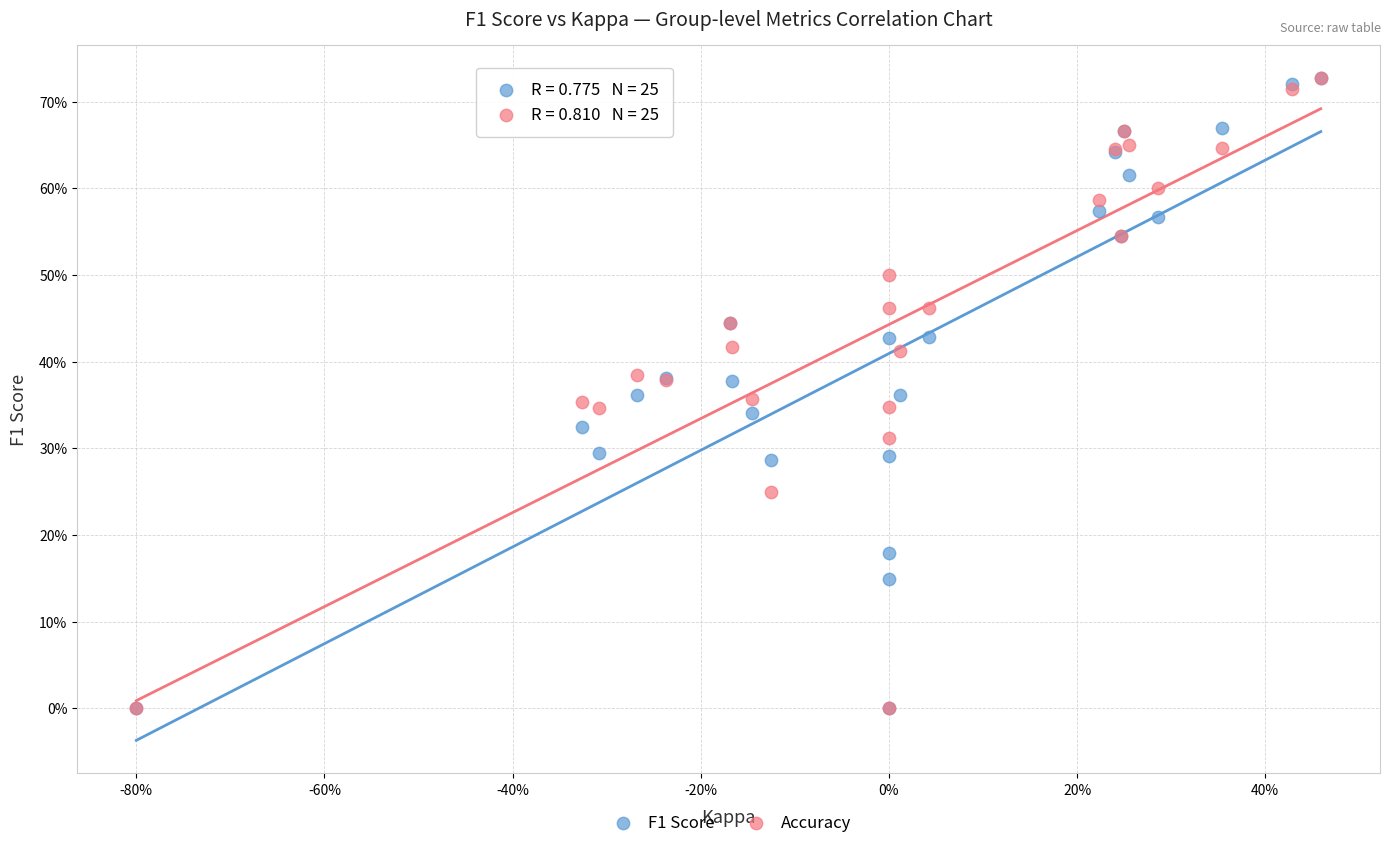

What are all the series names shown in the legend?

F1 Score, Accuracy